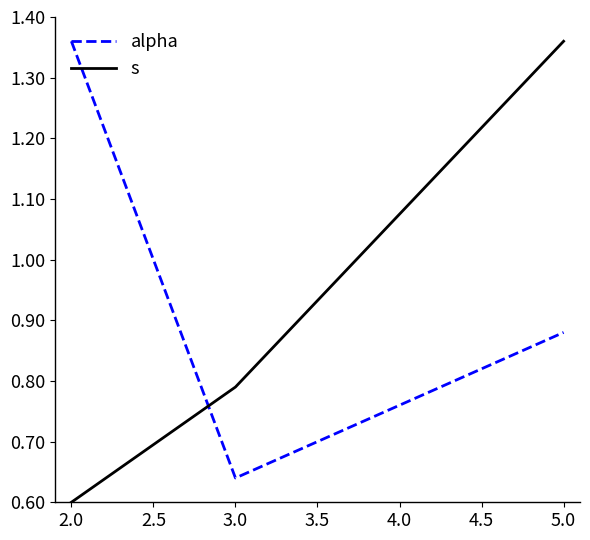

Is this an area chart (filled region under the line)?

No